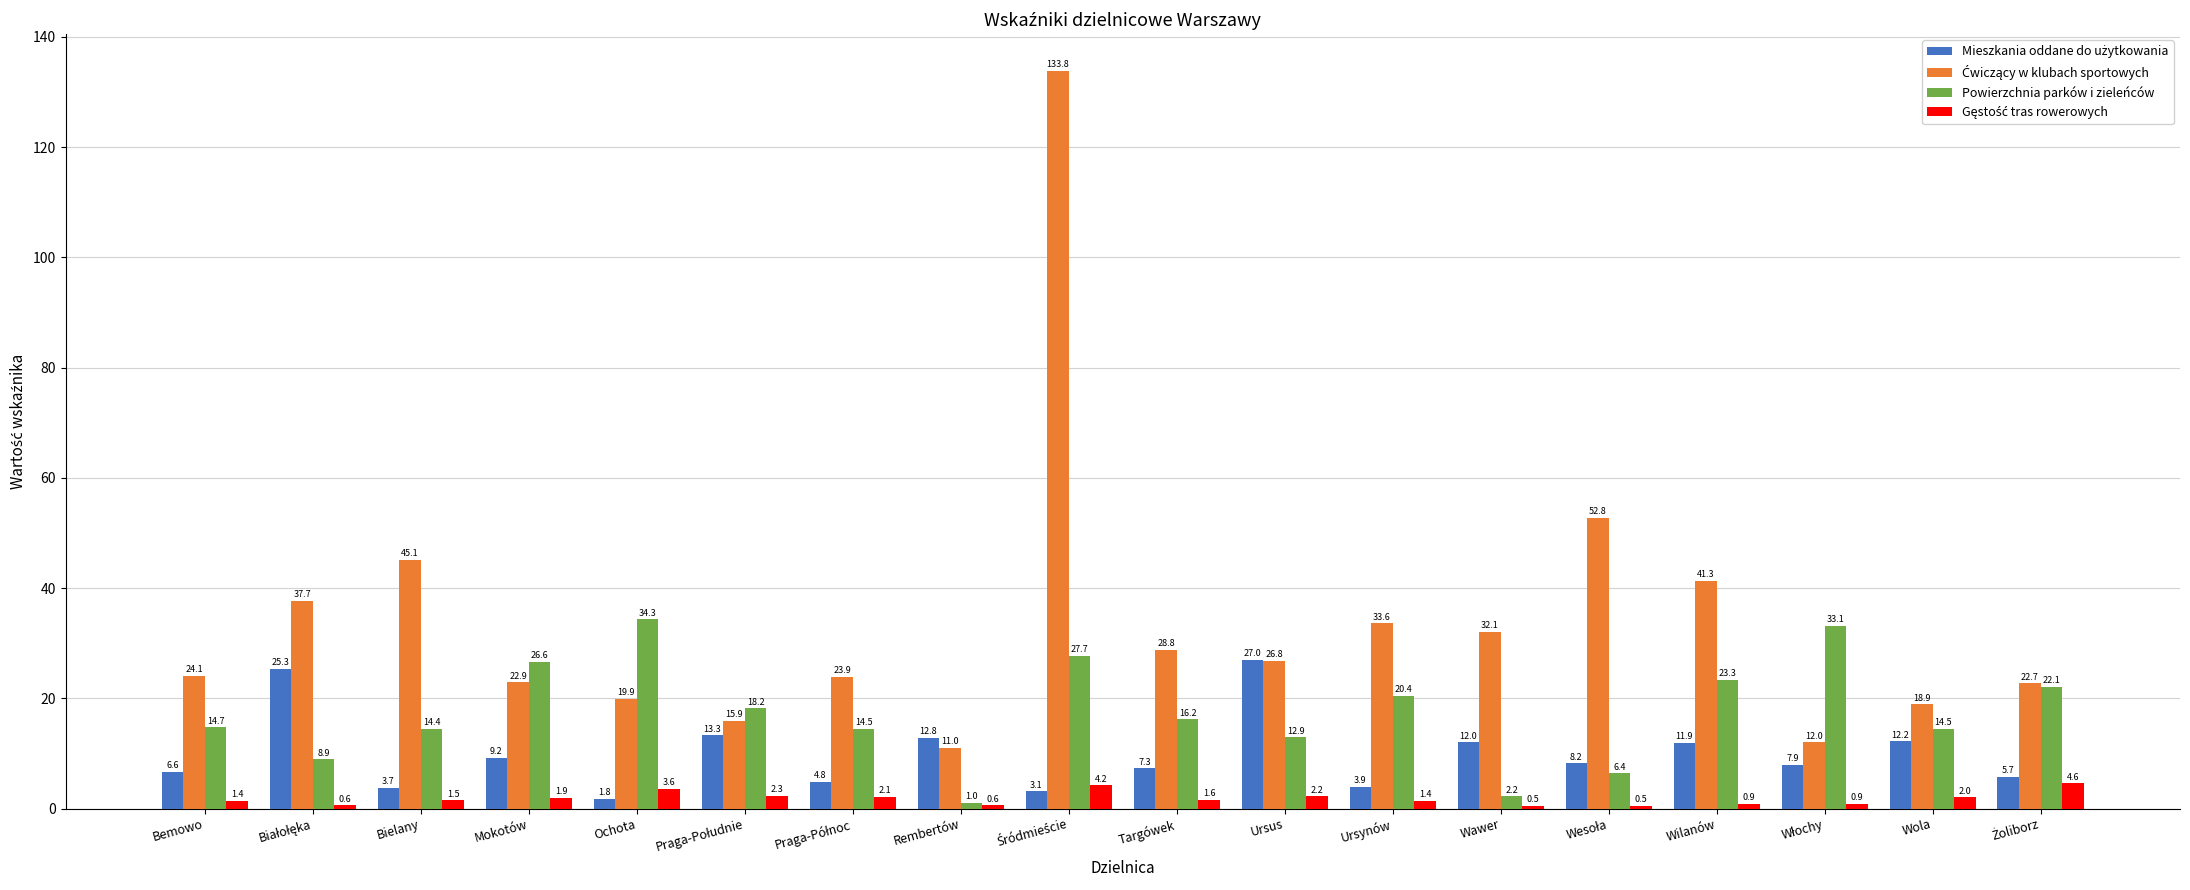

How many bars are there in total?

72